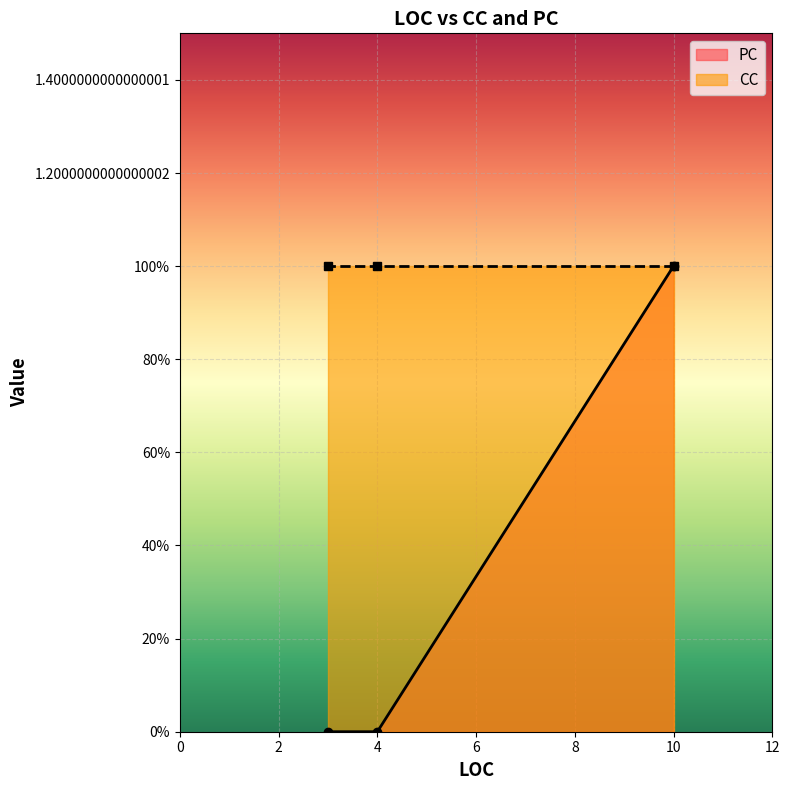

What is the difference between the maximum and minimum values?

1